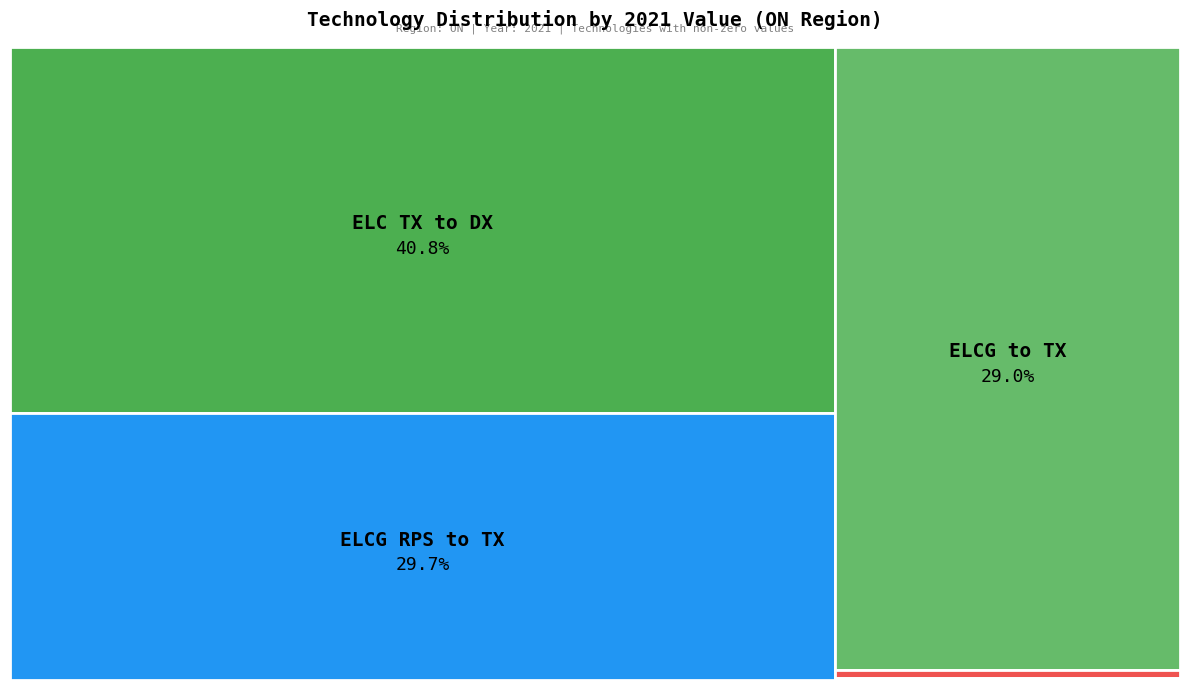

The E_BAT_2H-NEW slice represents 1% of the pie. True or false?

False